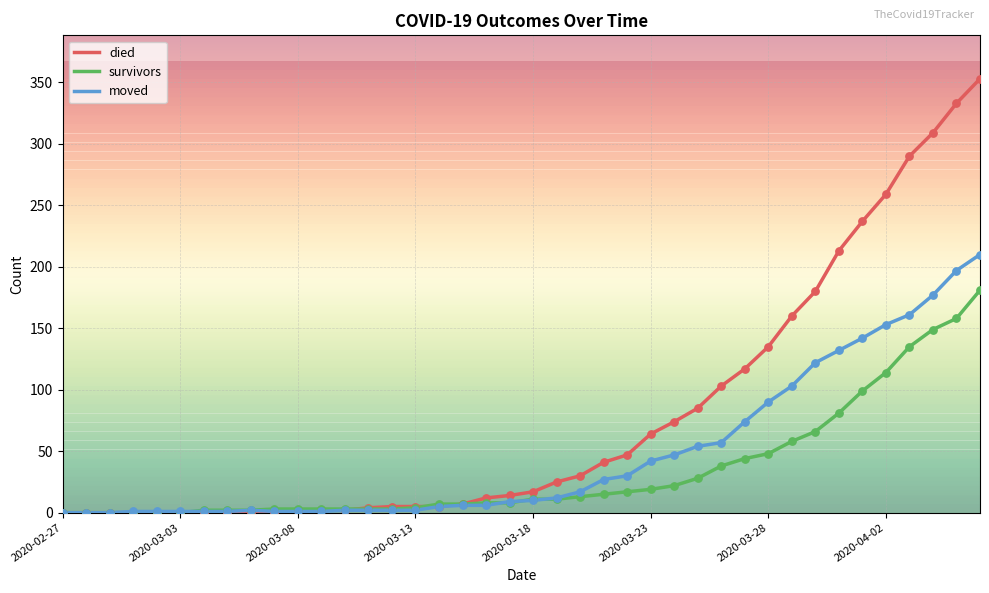

What is the maximum value for moved?

210